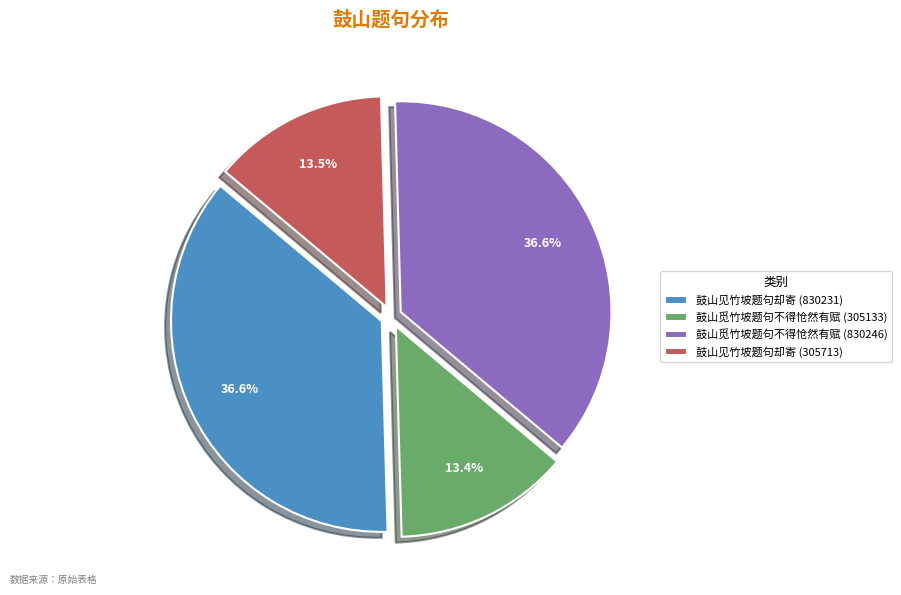

How many slices are in this pie chart?

4